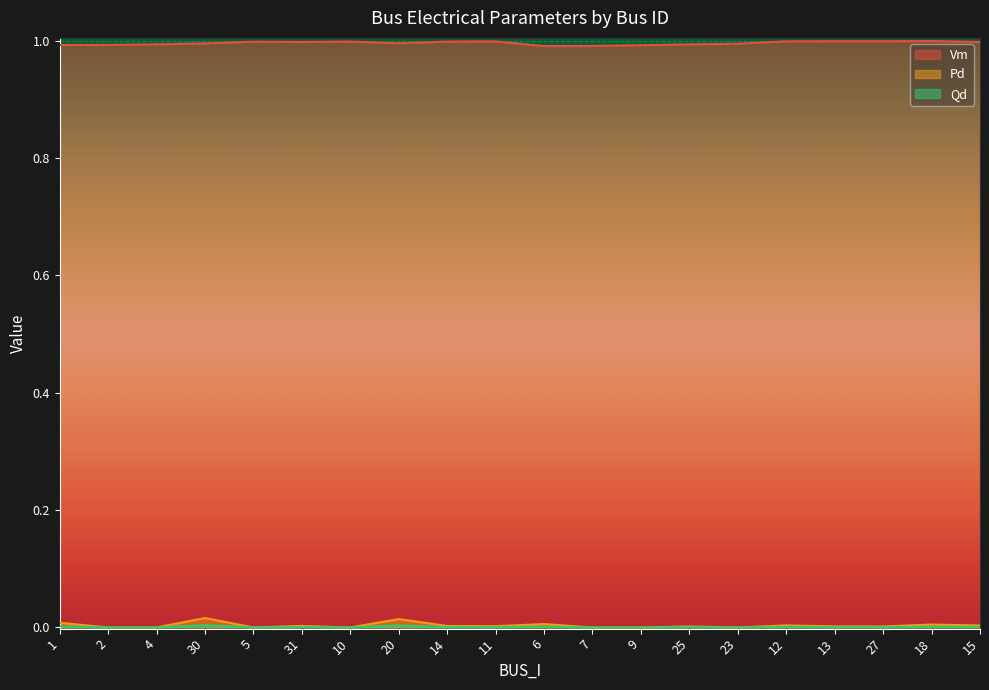

In Vm, how many points are higher than both neighbors (excluding endpoints)?

4